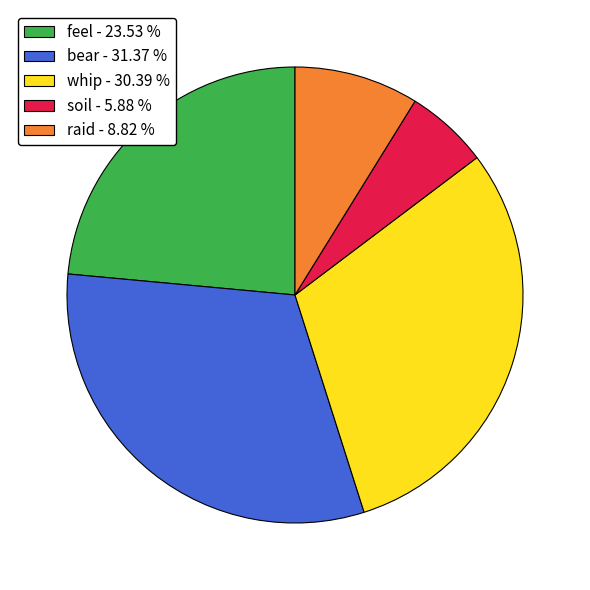

What is the largest slice in the pie chart?

bear